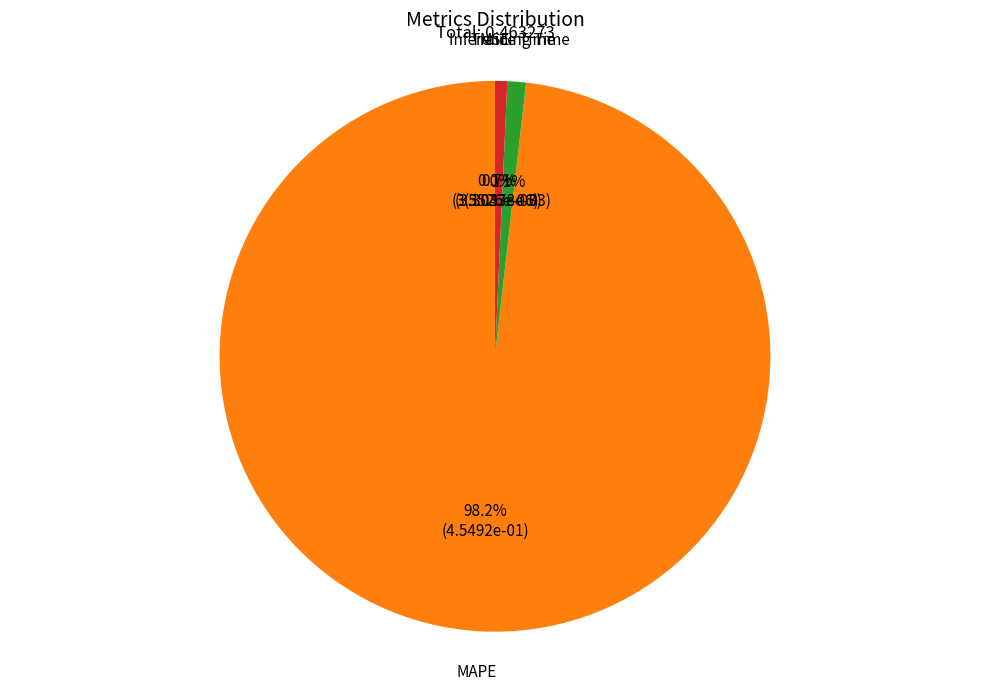

What percentage is NOT represented by Inference Time?

99.3%